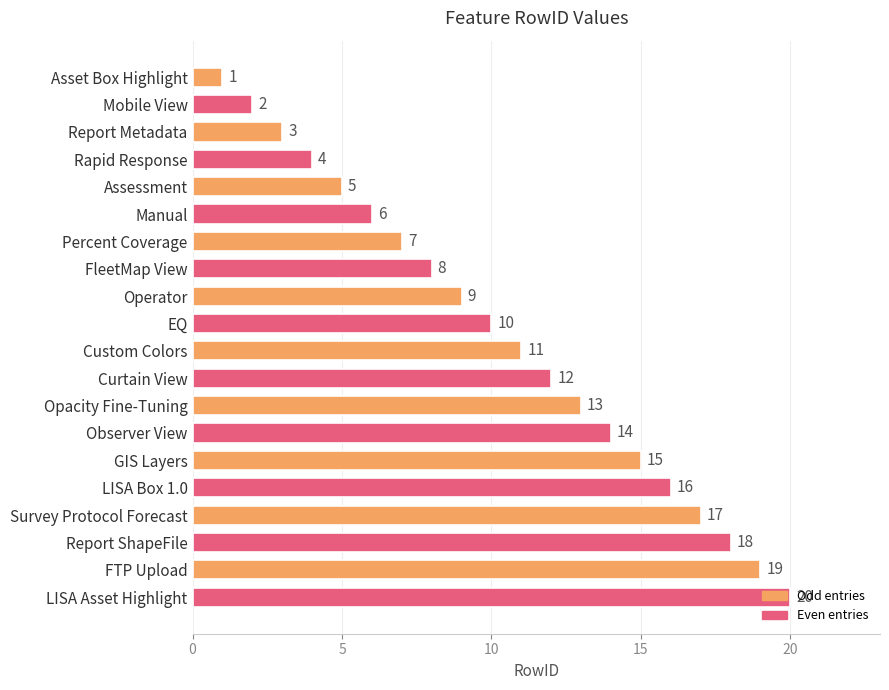

What is the ratio of the value at LISA Box 1.0 to the value at Asset Box Highlight?

16.0